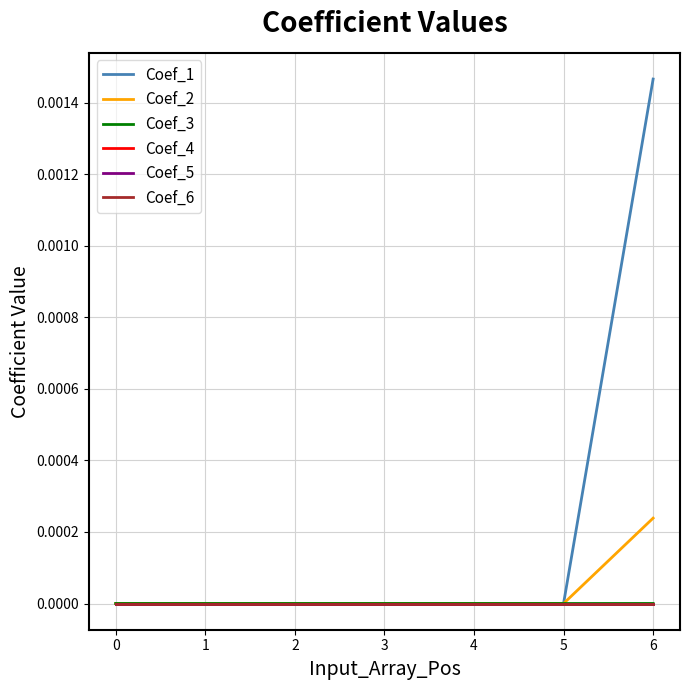

At 3, list the series in order from largest to smallest.

Coef_1, Coef_2, Coef_3, Coef_4, Coef_5, Coef_6